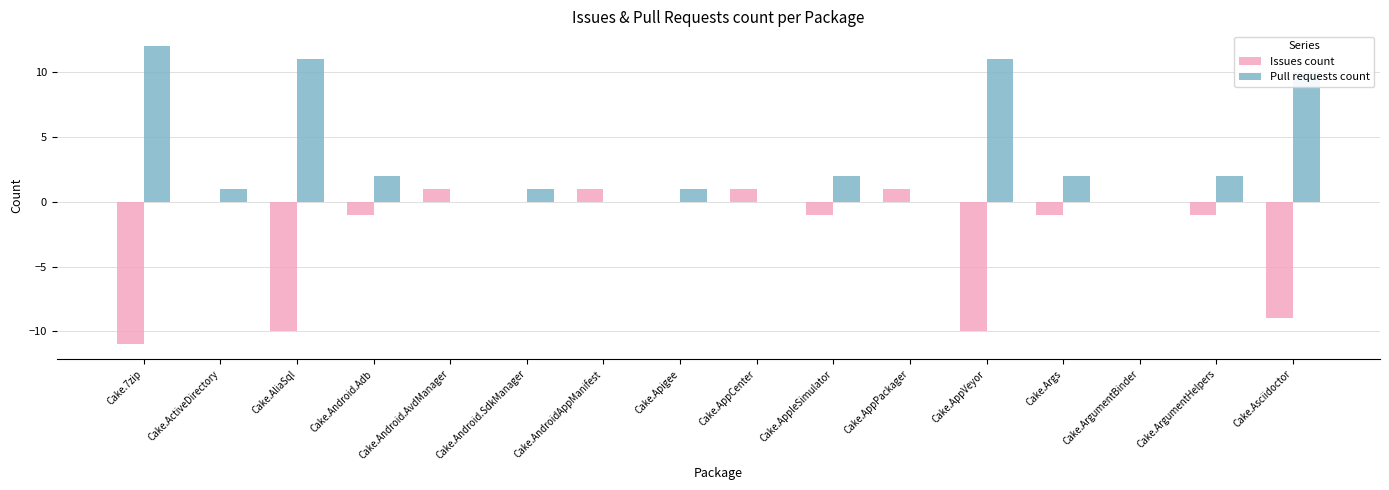

Which series has the largest total across all categories?

Pull requests count